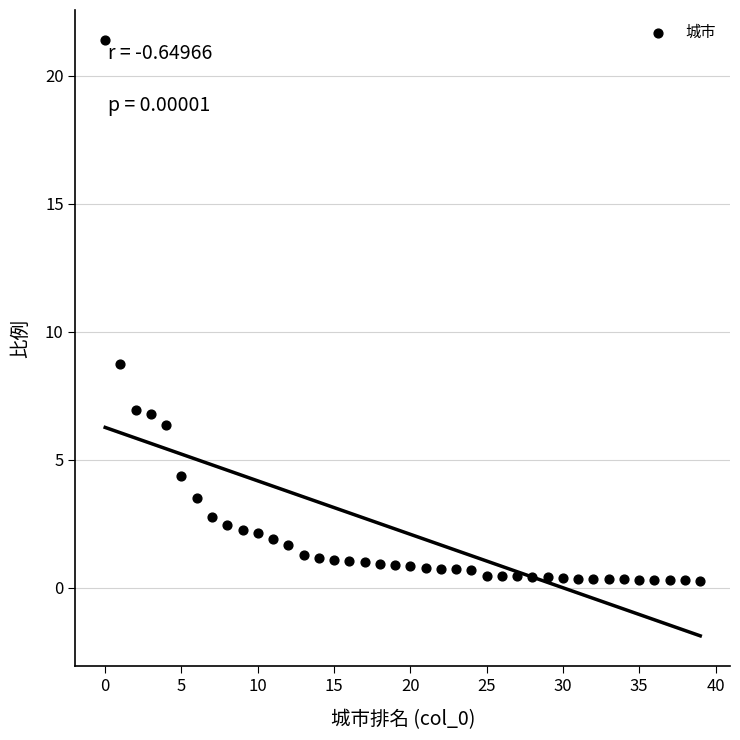

What is the range of Y values (max minus min)?

21.1